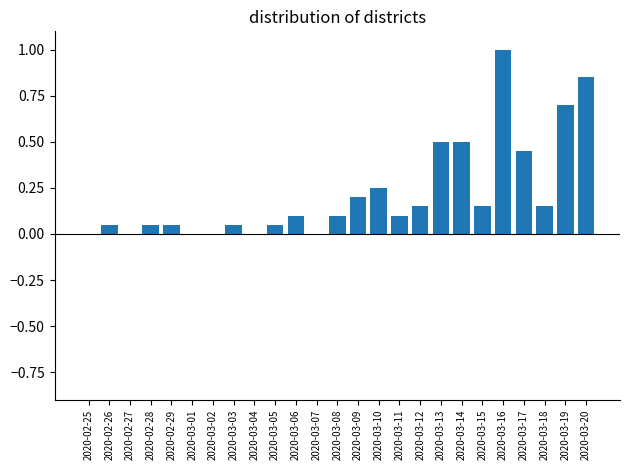

Which has a higher value, 2020-03-16 or 2020-03-20?

2020-03-16